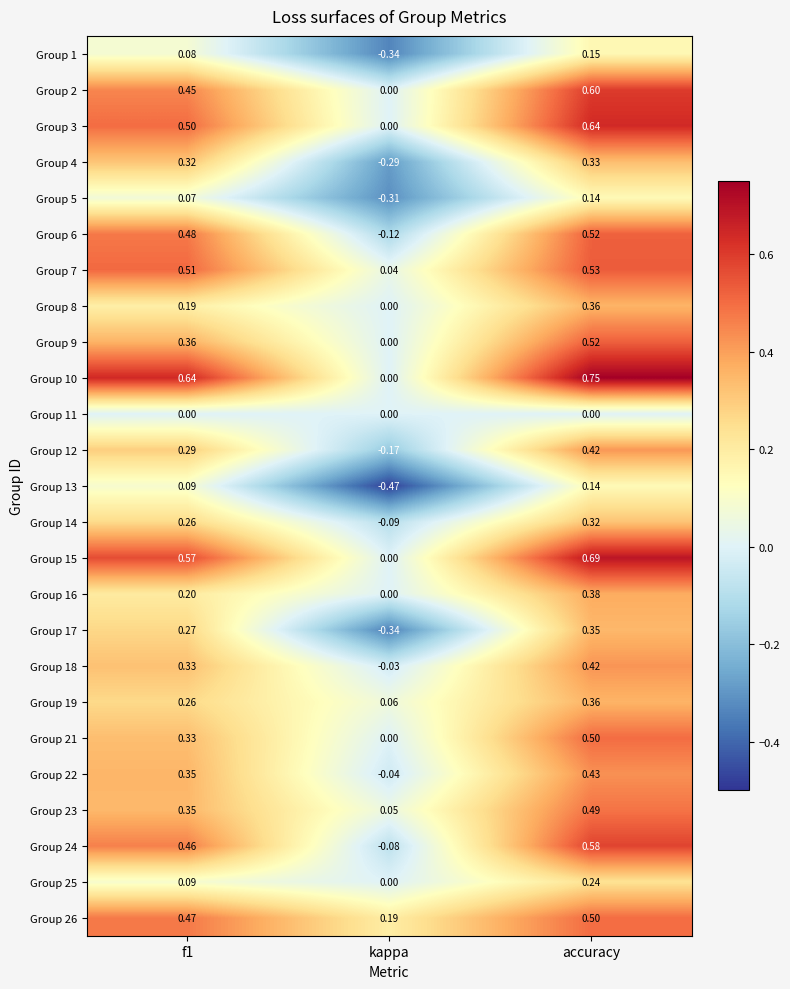

At which category is the sum across all series the highest?

accuracy